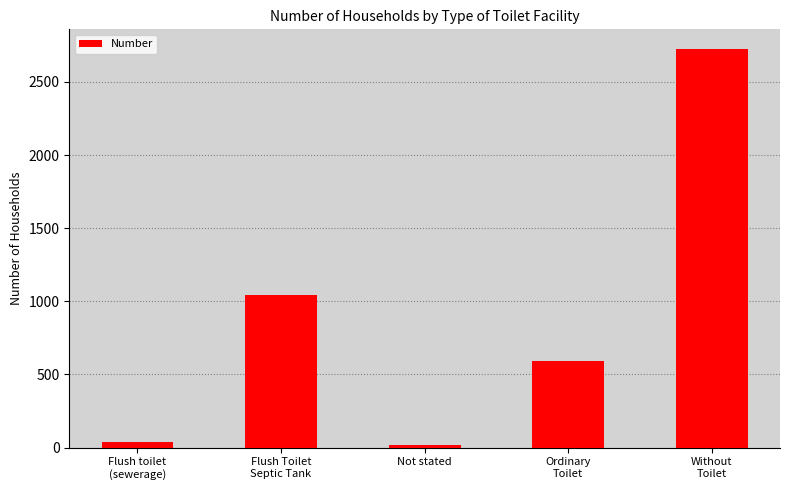

What is the difference between the maximum and minimum values?

2708